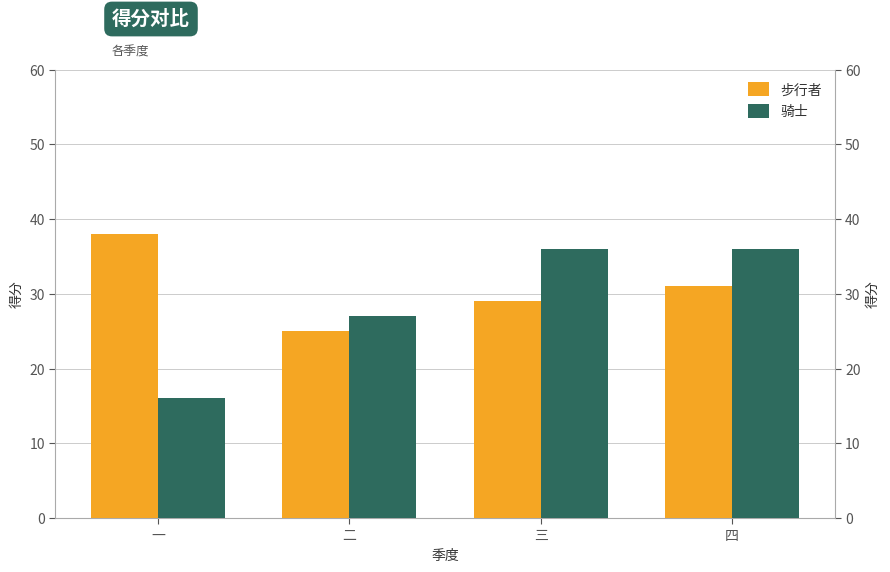

What is the maximum value for 骑士?

36